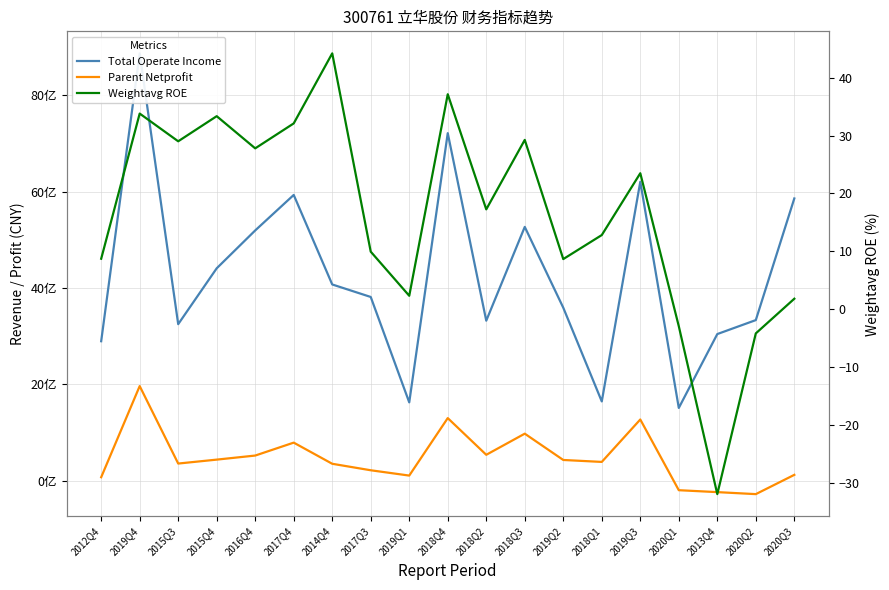

What is the label of the 8th point from the right?

2018Q3